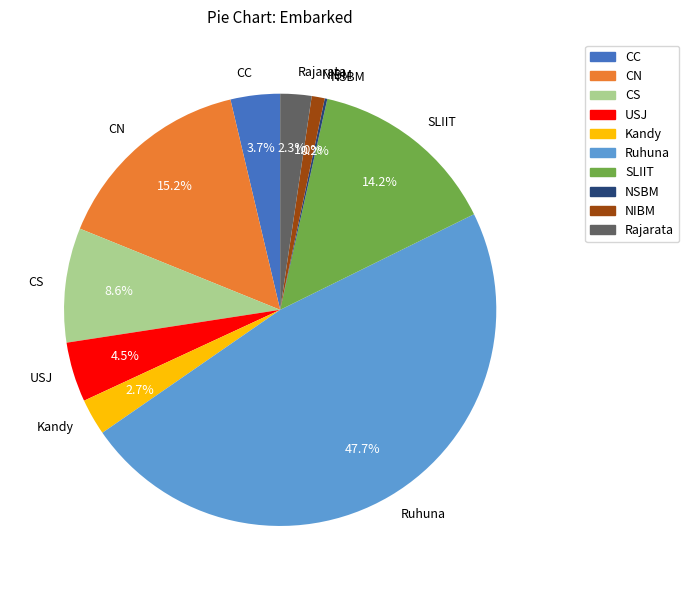

Is there a majority slice in this chart?

No